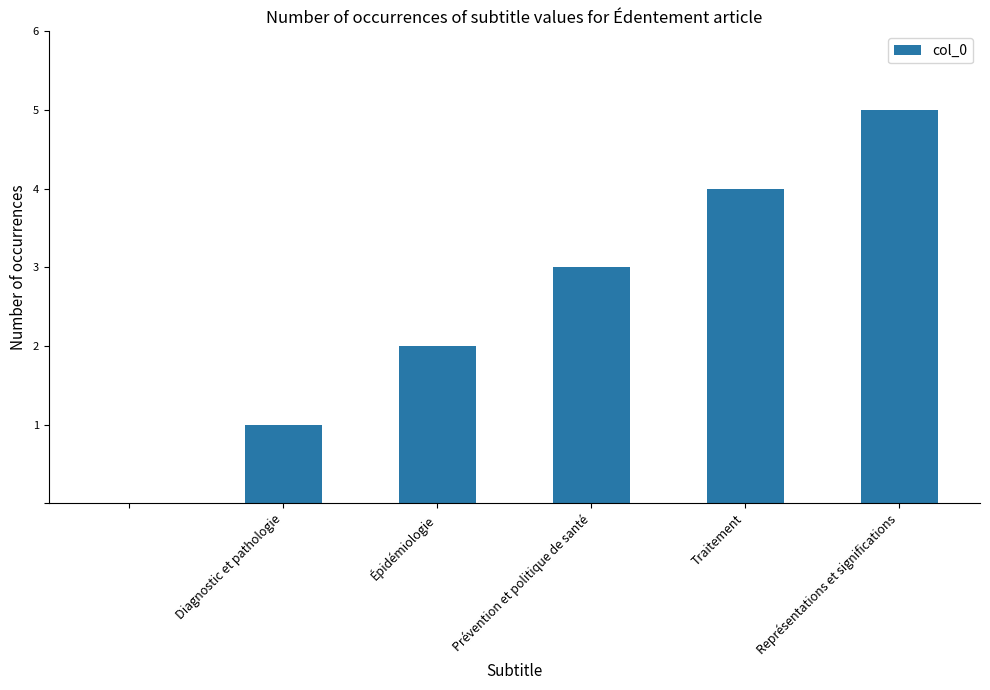

What is the maximum value shown in the chart?

5